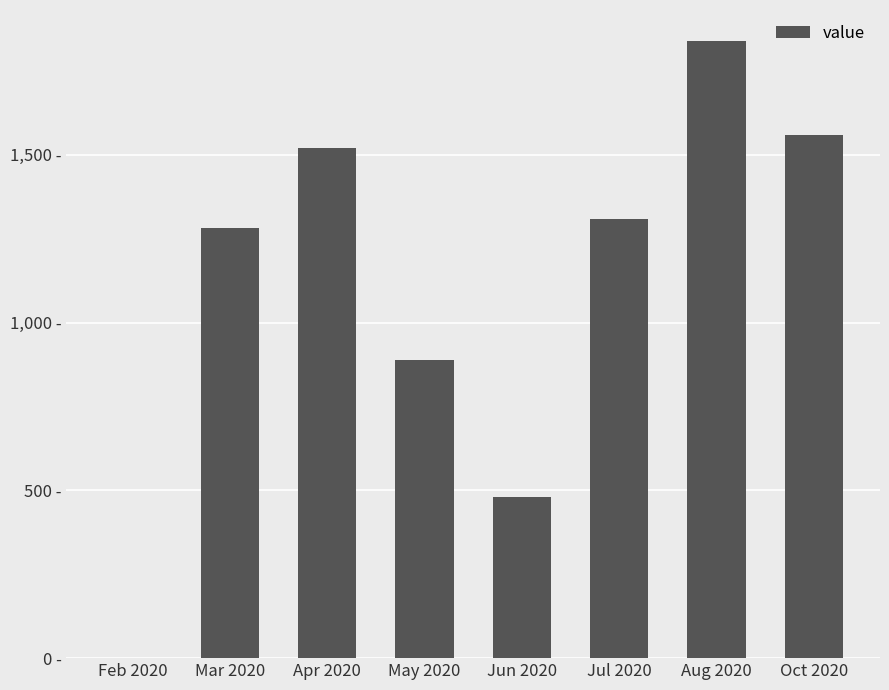

True or false: the data shows 890 at May 2020.

True